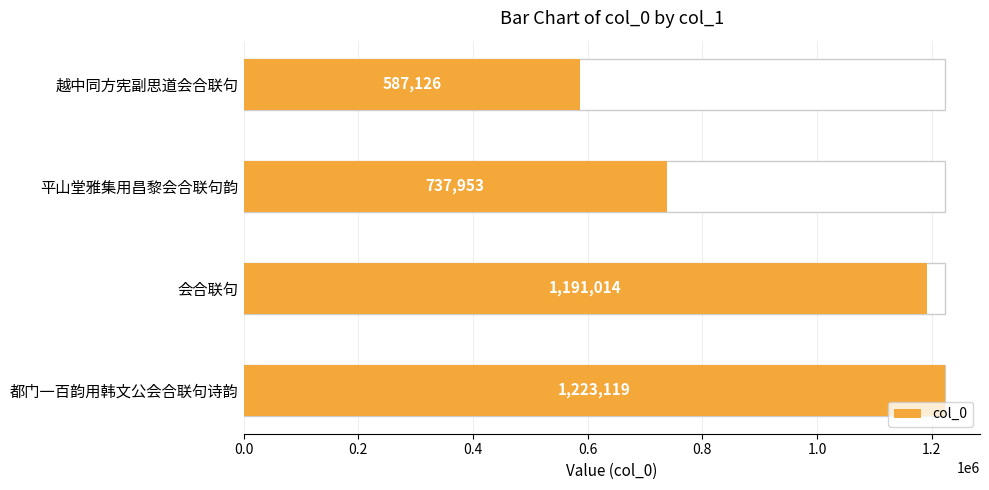

What is the average value?

934803